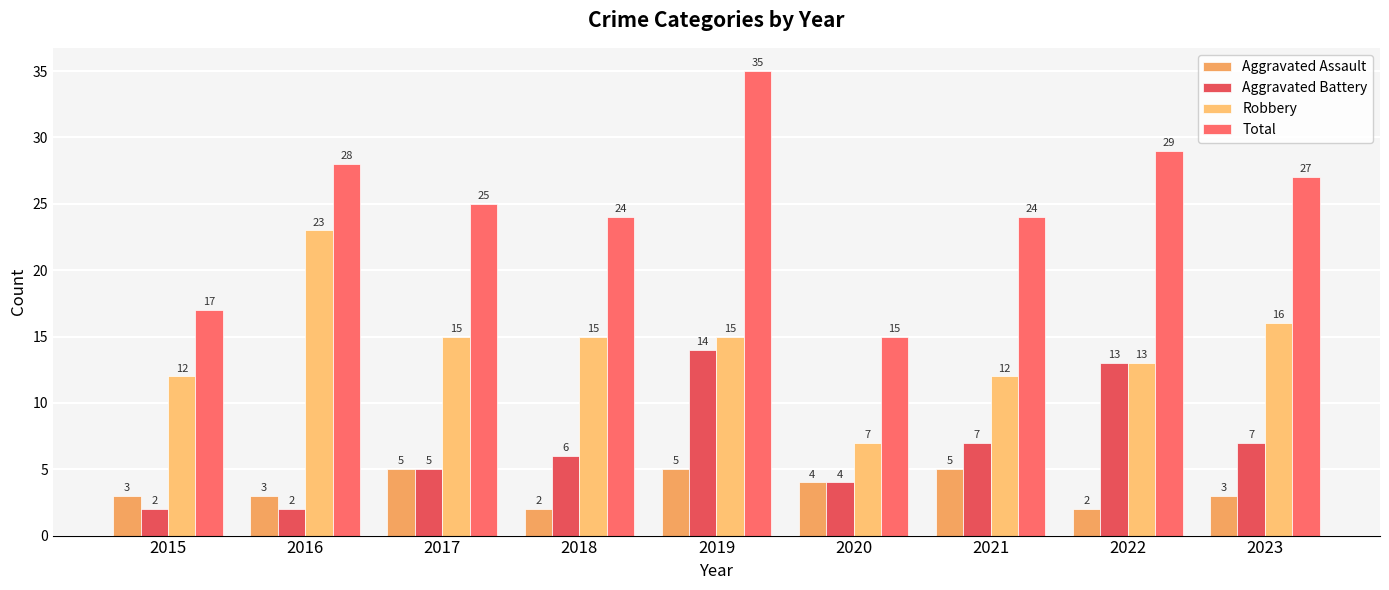

What is the smallest value displayed?

2